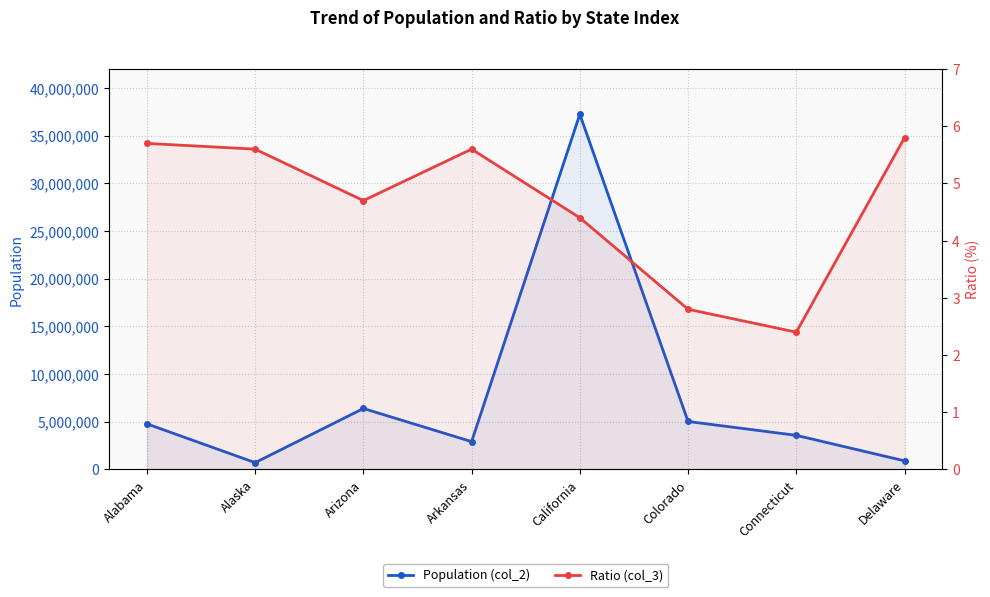

What position from the right is California?

4